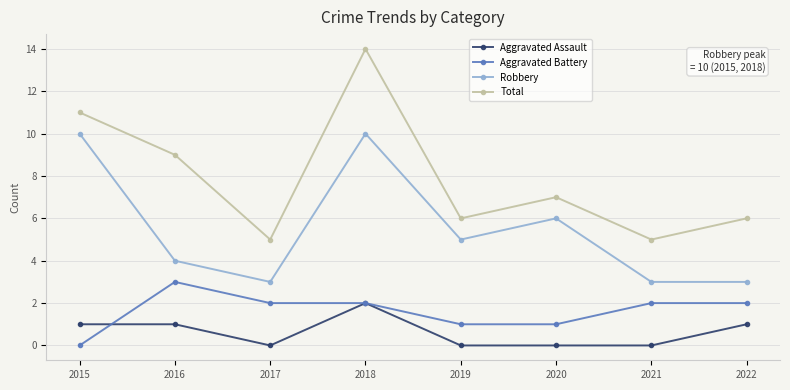

True or false: Robbery and Total intersect in this chart.

False